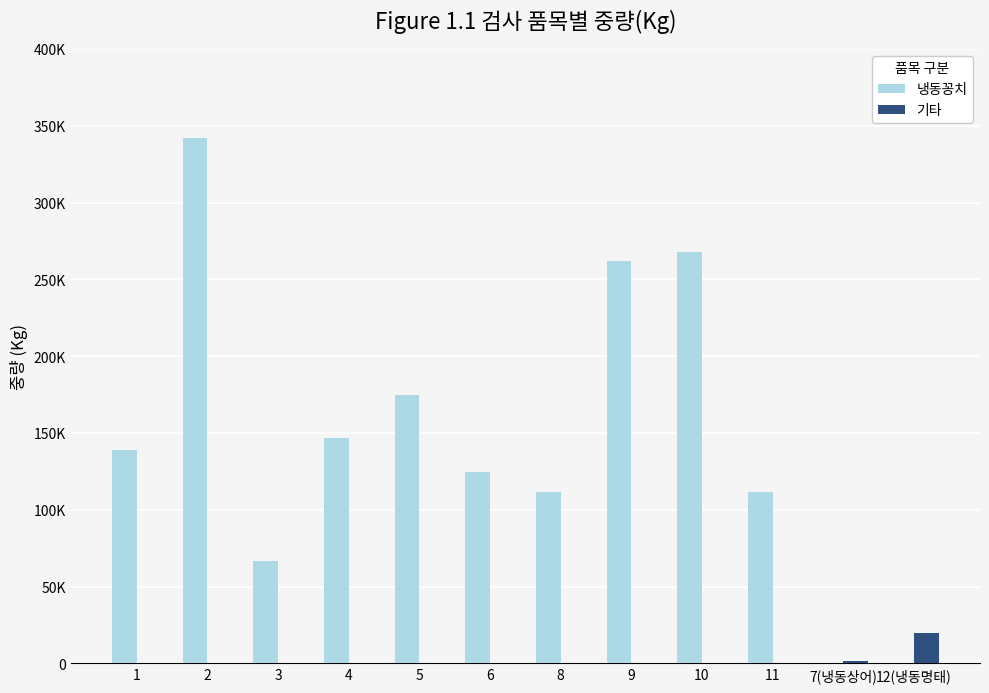

What are all the series names shown in the legend?

냉동꽁치, 기타